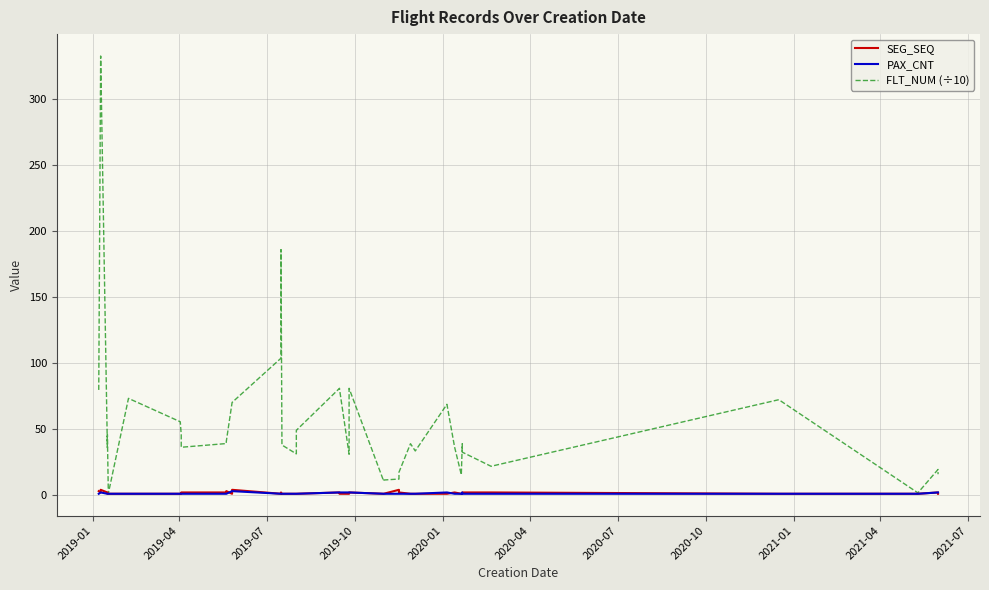

How many values in the FLT_NUM (÷10) series exceed 38?

21